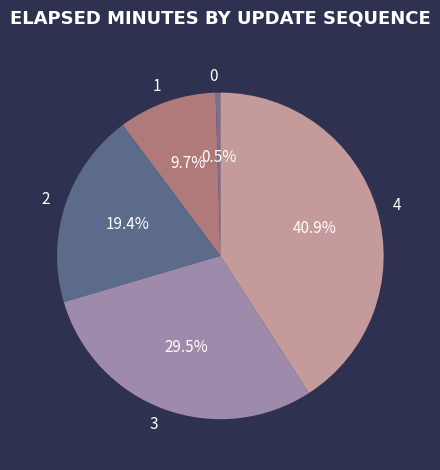

To the nearest percent, what is the difference between the 3 and 2 slice percentages?

10%